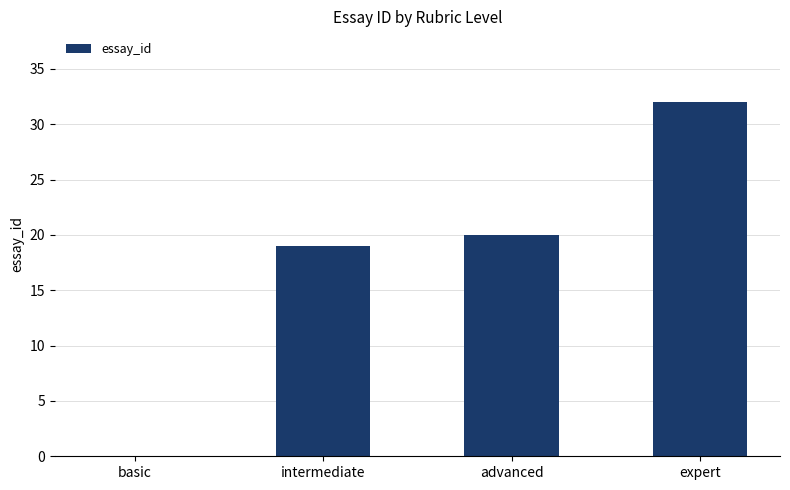

What is the greatest value displayed?

32